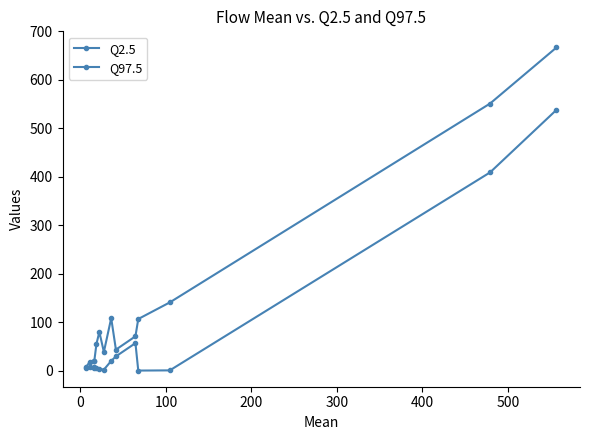

List the series in order of their peak value, highest first.

Q97.5, Q2.5